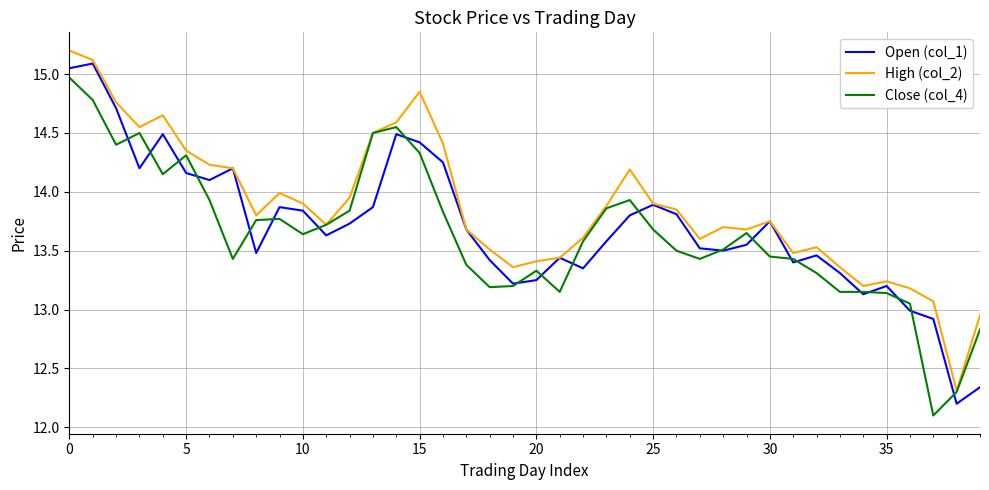

What is the maximum value for Close (col_4)?

15.0